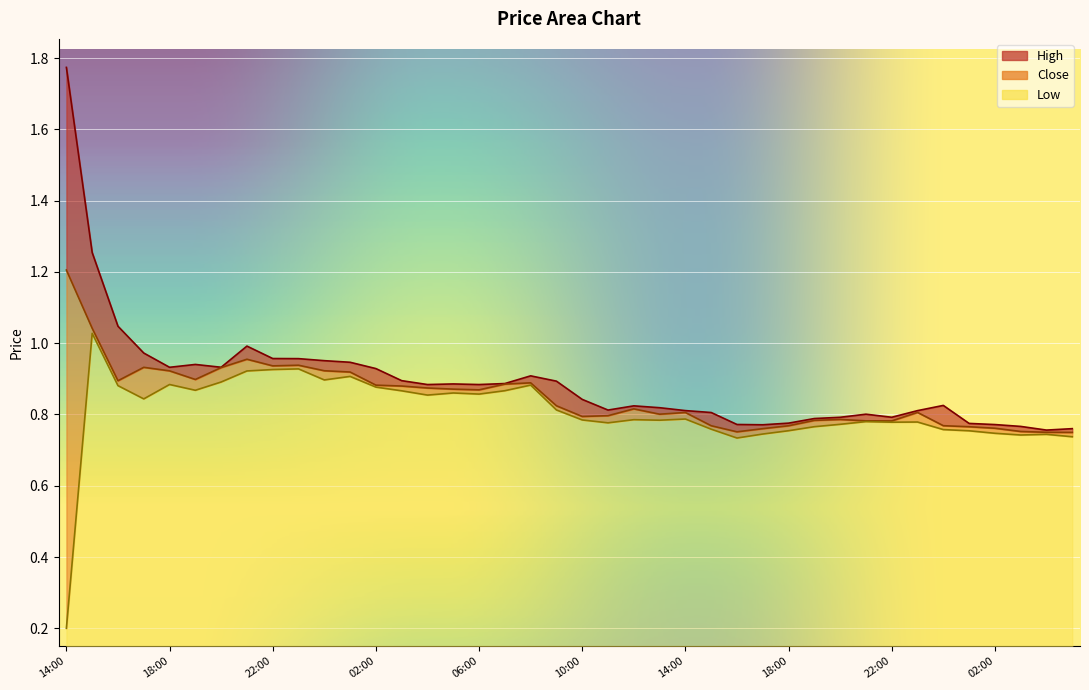

What is the difference between the second highest and second lowest values in the Close series?

0.3